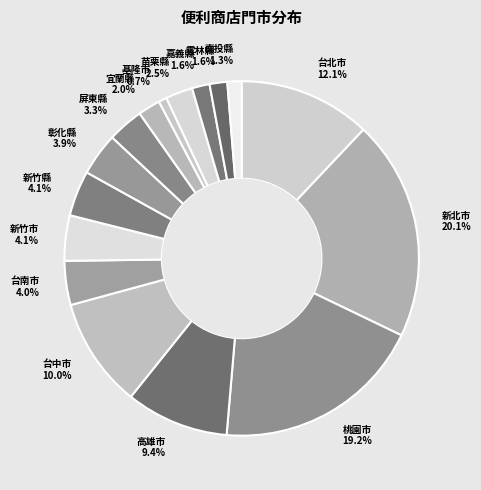

How much of the chart is everything except 台南市?

96.0%